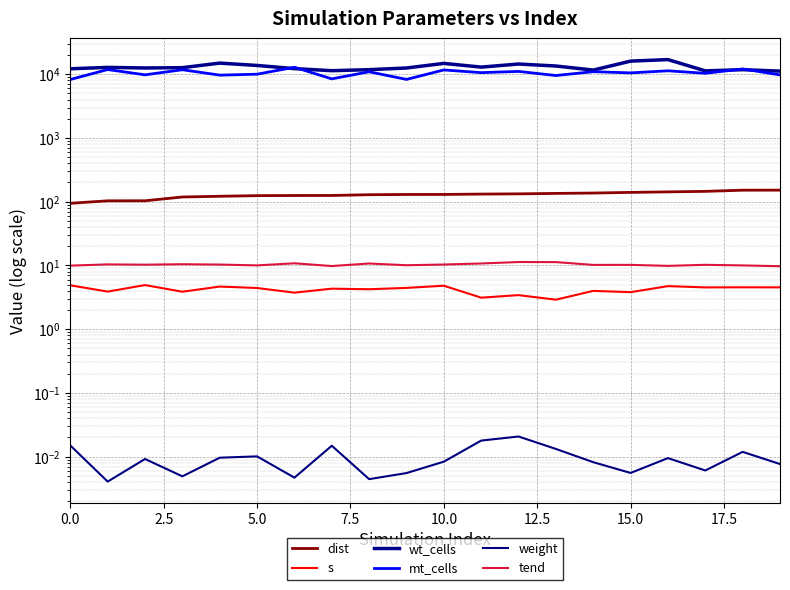

What is the label of the 12th point from the left?

11